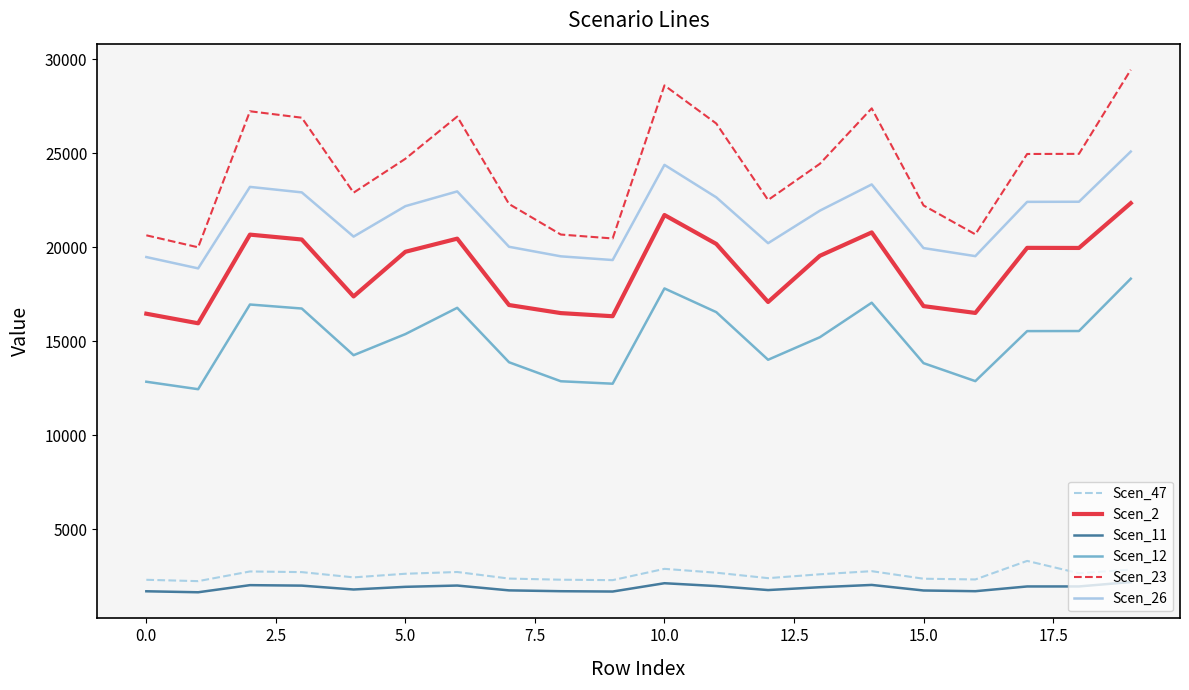

True or false: Scen_2 and Scen_12 intersect in this chart.

False